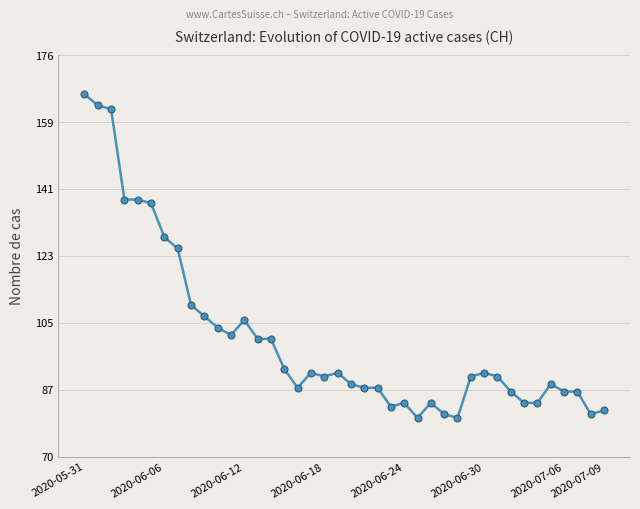

What is the maximum value shown in the chart?

166